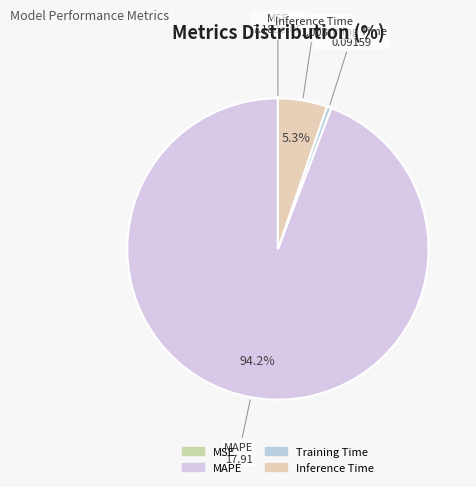

To the nearest percent, what is the difference between the Training Time and Inference Time slice percentages?

5%